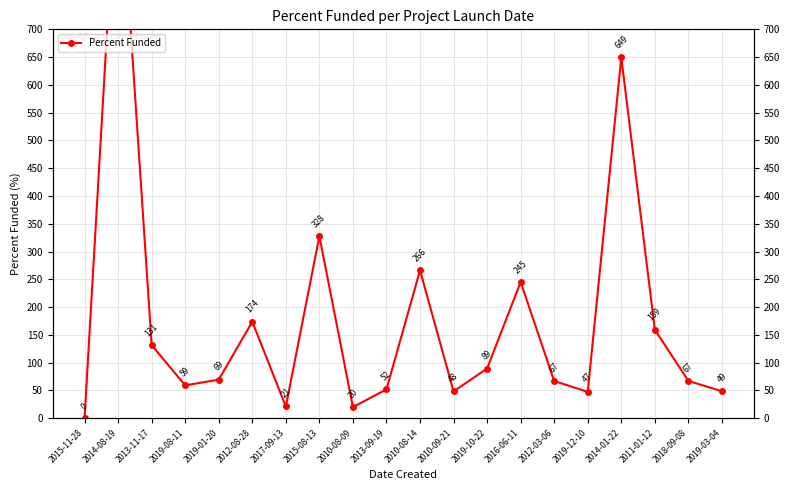

Reading right to left, extract all data points from this chart.

48.5	66.9	159.4	649.5	47.3	66.8	245.1	89.3	48.1	266.1	51.7	19.9	327.6	21.0	173.6	69.3	59.0	131.5	1040.0	0.0